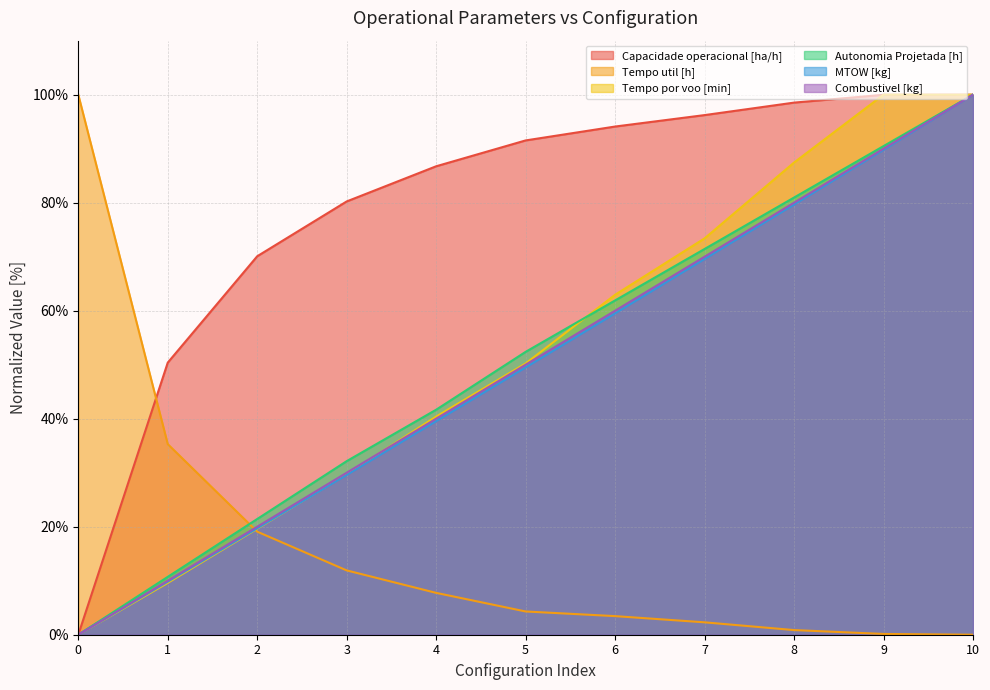

Reading left to right, what are all the values shown in this chart?

Capacidade operacional [ha/h]: 0.0	50.4	70.1	80.2	86.7	91.5	94.1	96.2	98.5	100.0	100.0
Tempo util [h]: 100.0	35.3	19.1	11.9	7.7	4.3	3.4	2.3	0.9	0.1	0.0
Tempo por voo [min]: 0.0	9.6	19.6	29.7	40.4	50.2	62.9	73.4	87.4	100.0	100.0
Autonomia Projetada [h]: 0.0	10.7	21.4	32.1	41.7	52.4	61.9	71.4	81.0	90.5	100.0
MTOW [kg]: 0.0	9.8	19.7	29.6	39.5	49.5	59.5	69.6	79.7	89.8	100.0
Combustivel [kg]: 0.0	10.0	20.0	30.0	40.0	50.0	60.0	70.0	80.0	90.0	100.0